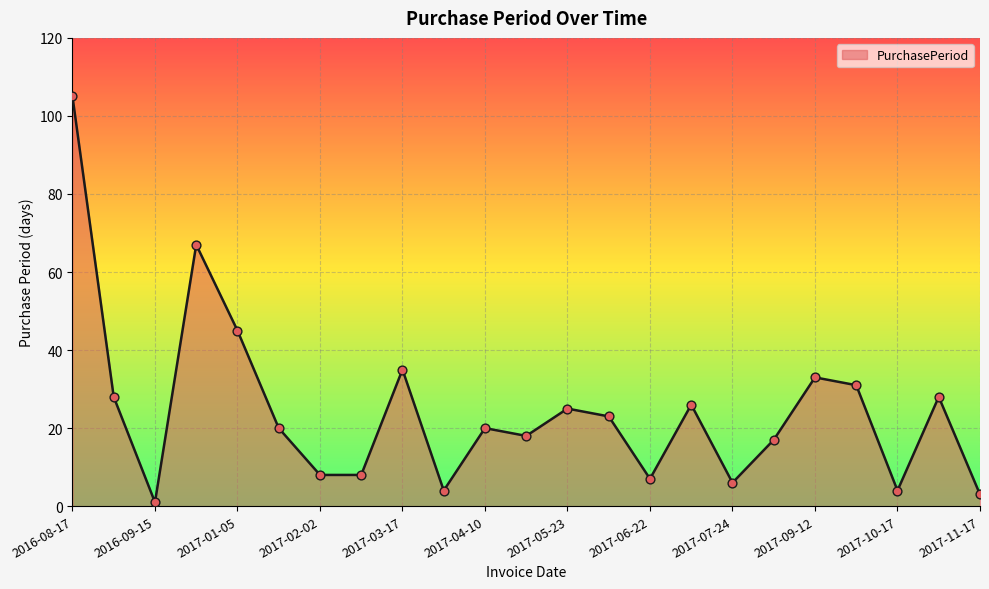

What is the maximum value shown in the chart?

105